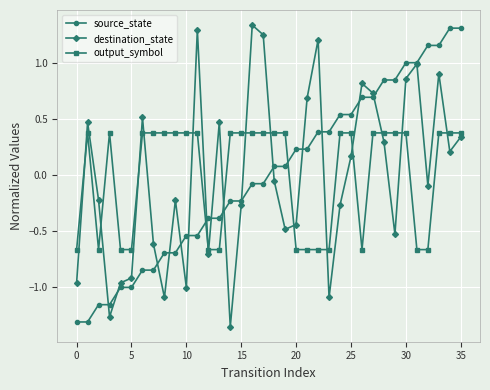

How many intersections are there between source_state and output_symbol?

3